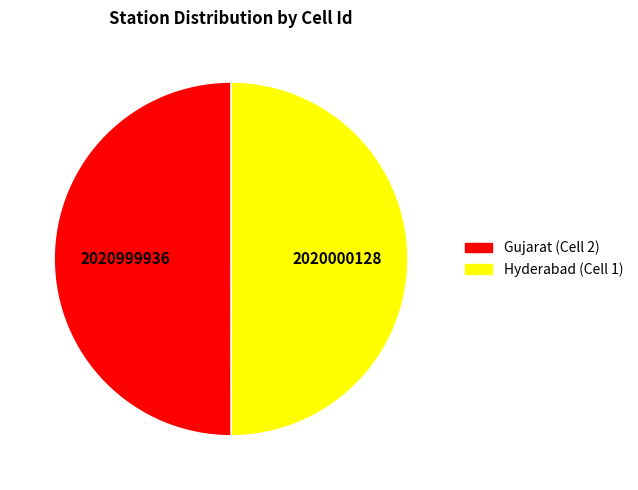

Do Gujarat (Cell 2) and Hyderabad (Cell 1) together represent more than half of the pie?

Yes